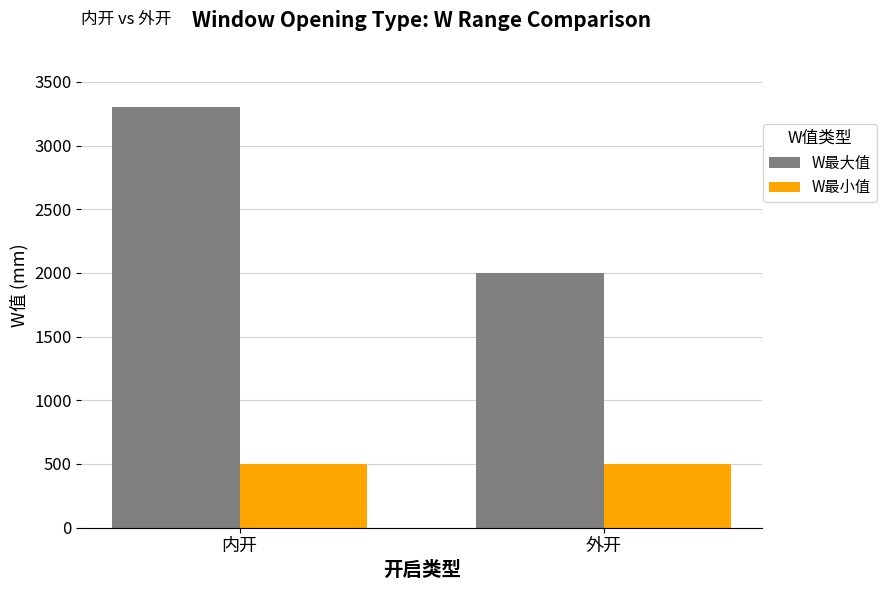

Reading left to right, transcribe all the data shown in this chart.

W最大值: 3300	2000
W最小值: 500	500